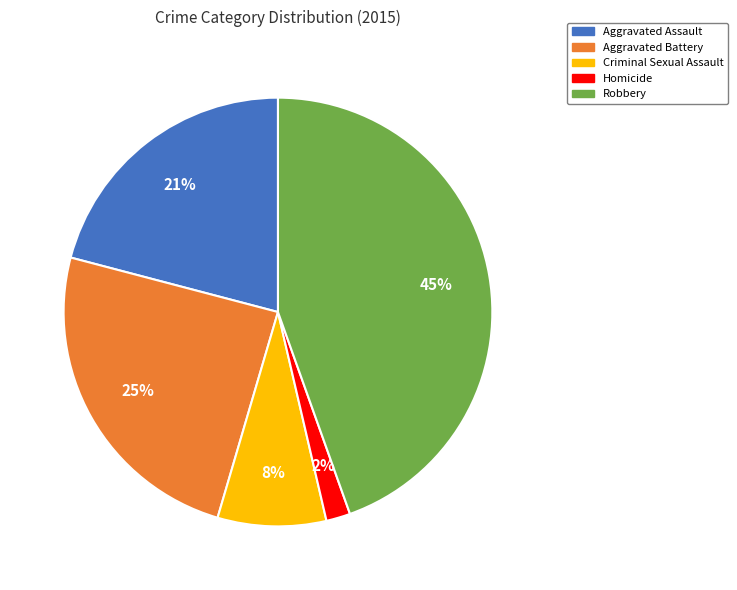

How many slices are in this pie chart?

5